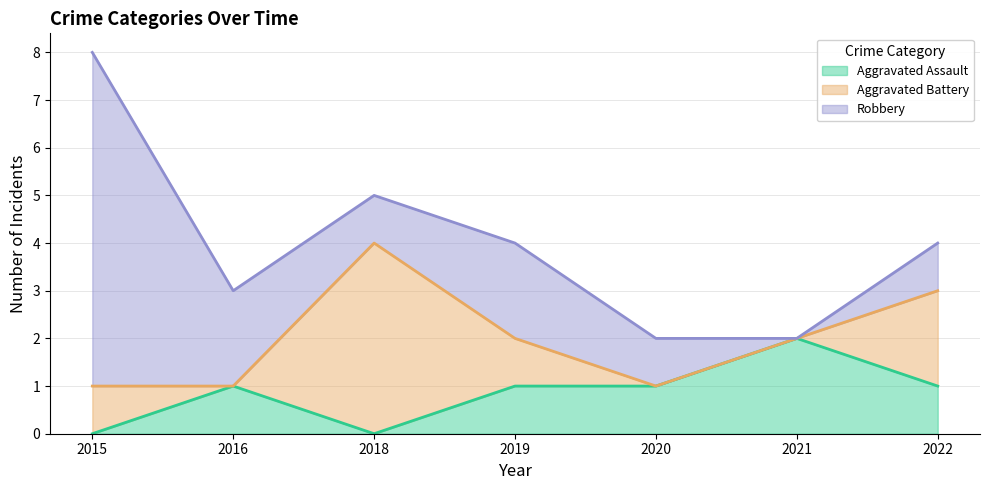

What are all the series names shown in the legend?

Aggravated Assault, Aggravated Battery, Robbery